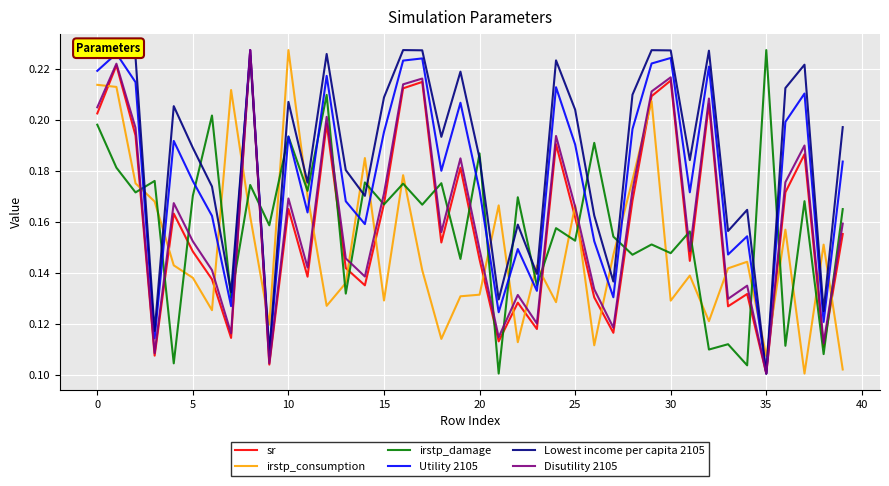

How many interior local valleys does the Utility 2105 series have?

13